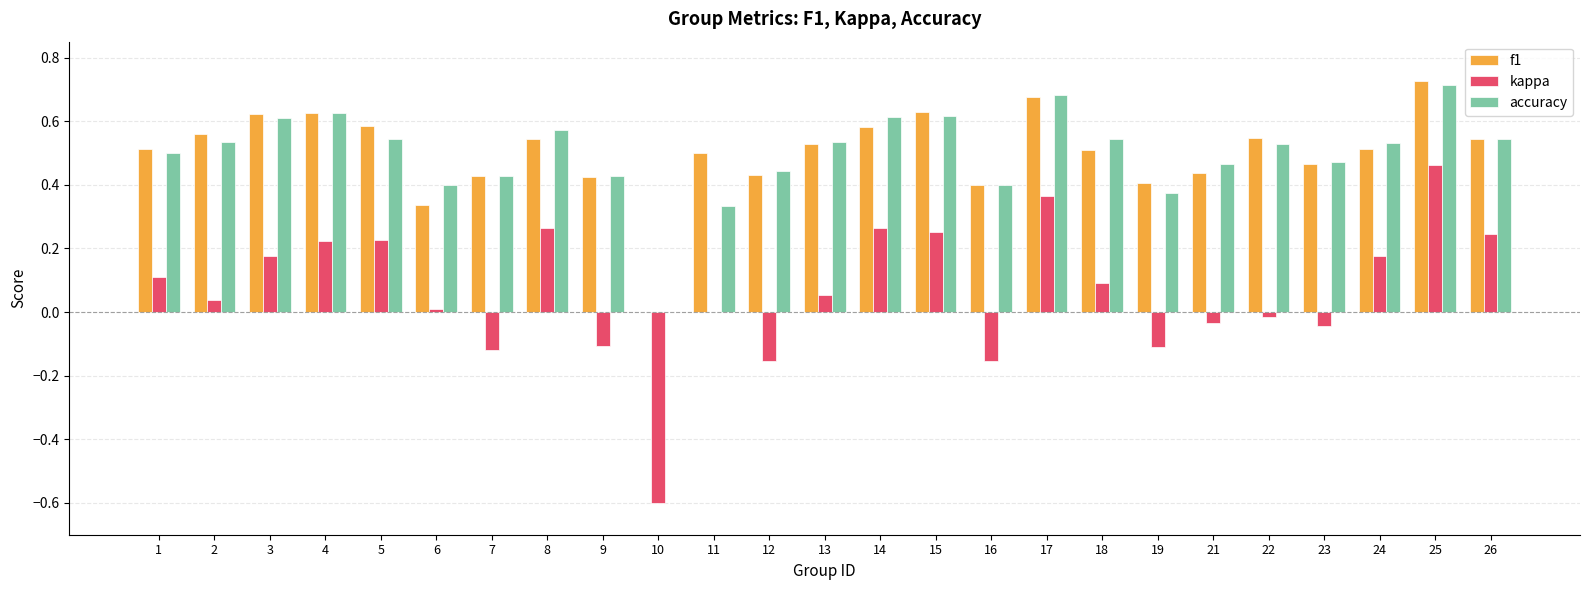

How many values in f1 are above zero?

24